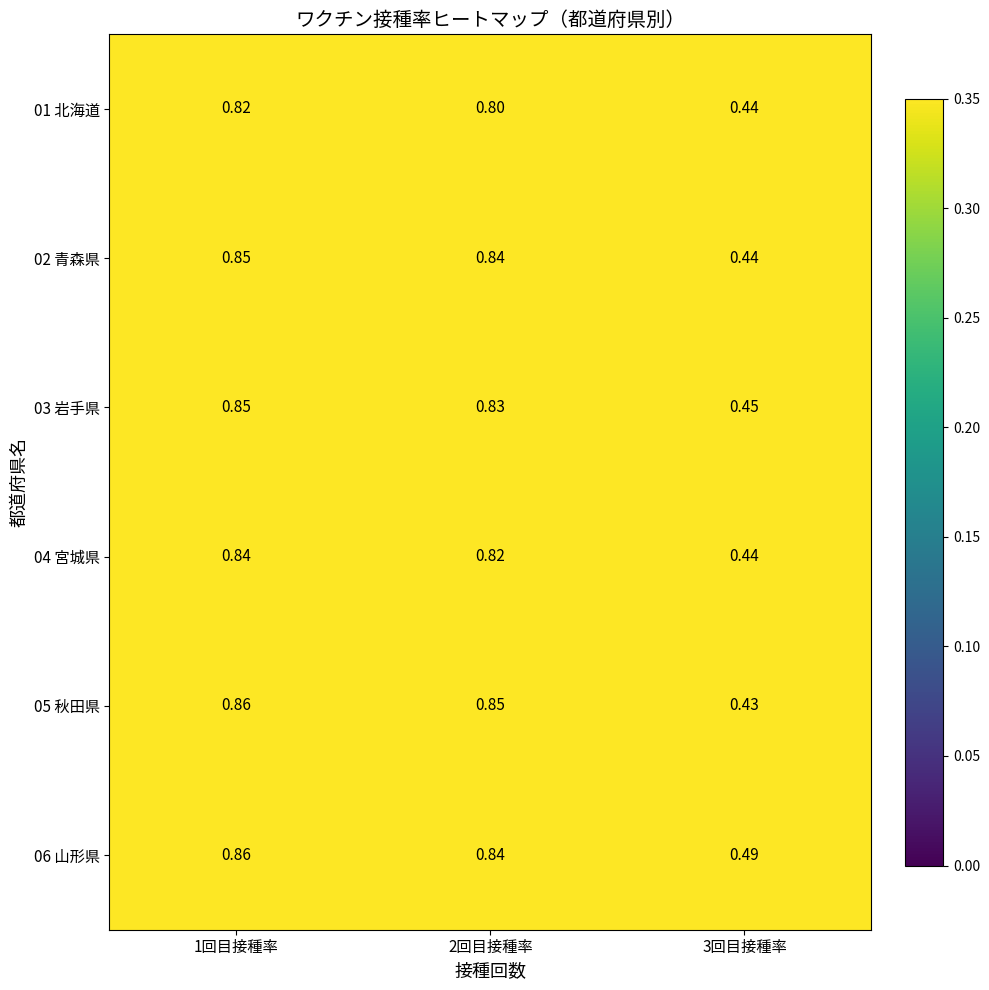

Is the value of 02 青森県 at 1回目接種率 greater than the value of 01 北海道 at 3回目接種率?

Yes